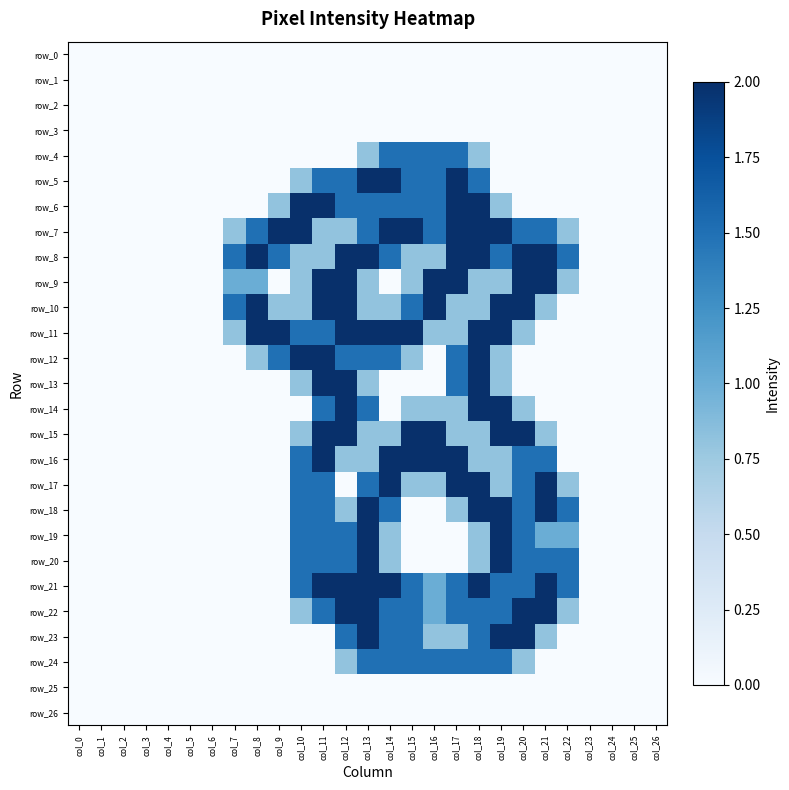

Which series has the largest range (max minus min)?

row_5